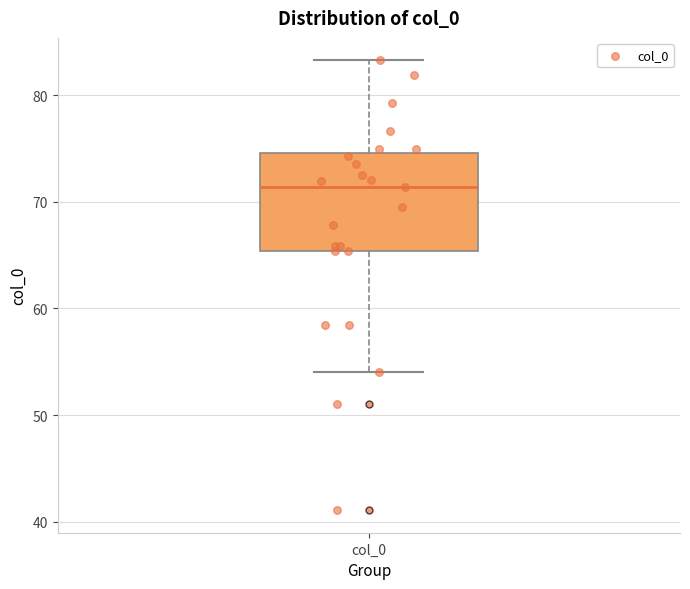

Read this box plot against the y-axis: the position of the median line, the range covered by the box, and the ends of both whiskers. The values are not printed on the chart, so give them approximately, as read against the axis.

median 71, box 65 to 75, whiskers 54 to 83